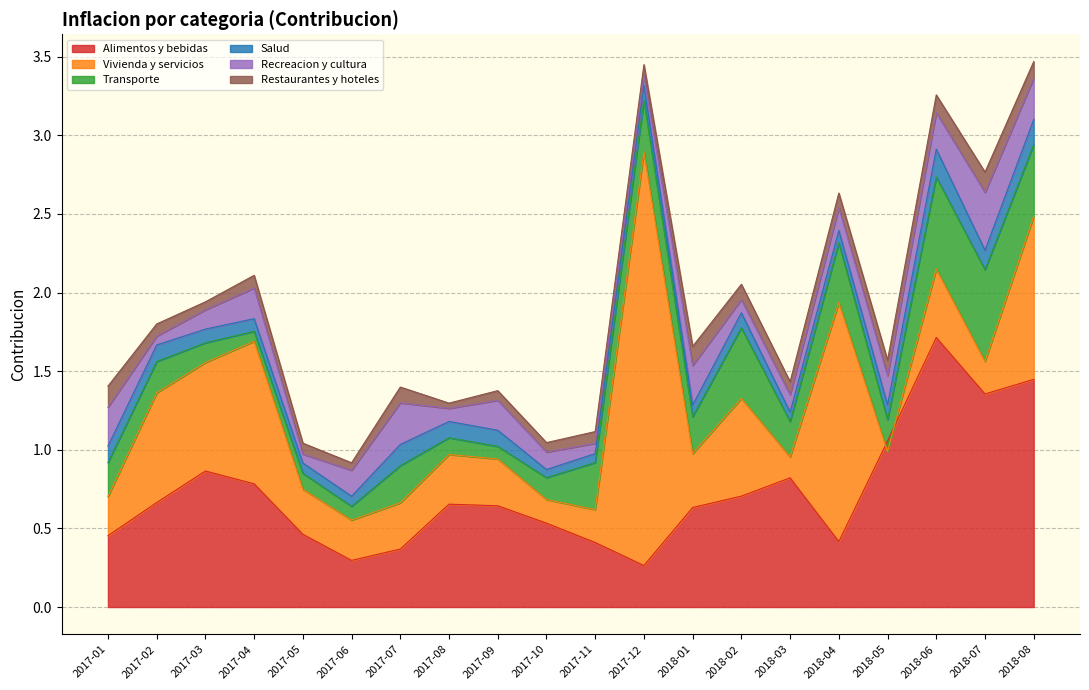

What is the approximate value of Salud at 2017-02?

0.1